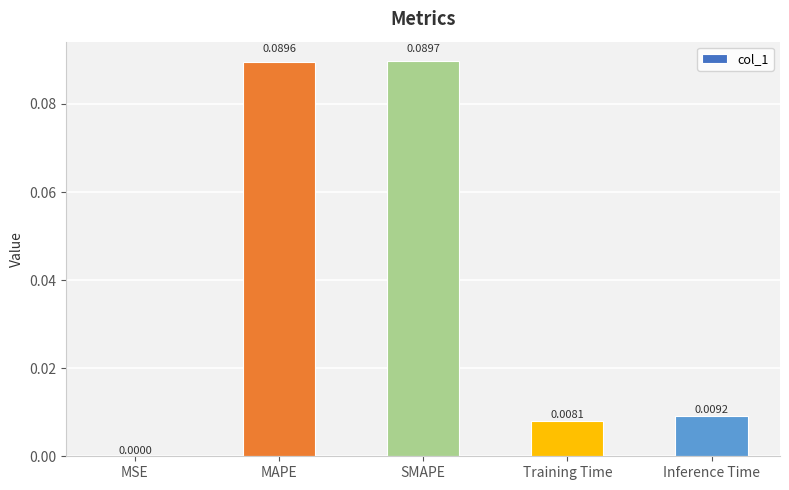

Which category has the highest value across all series?

SMAPE